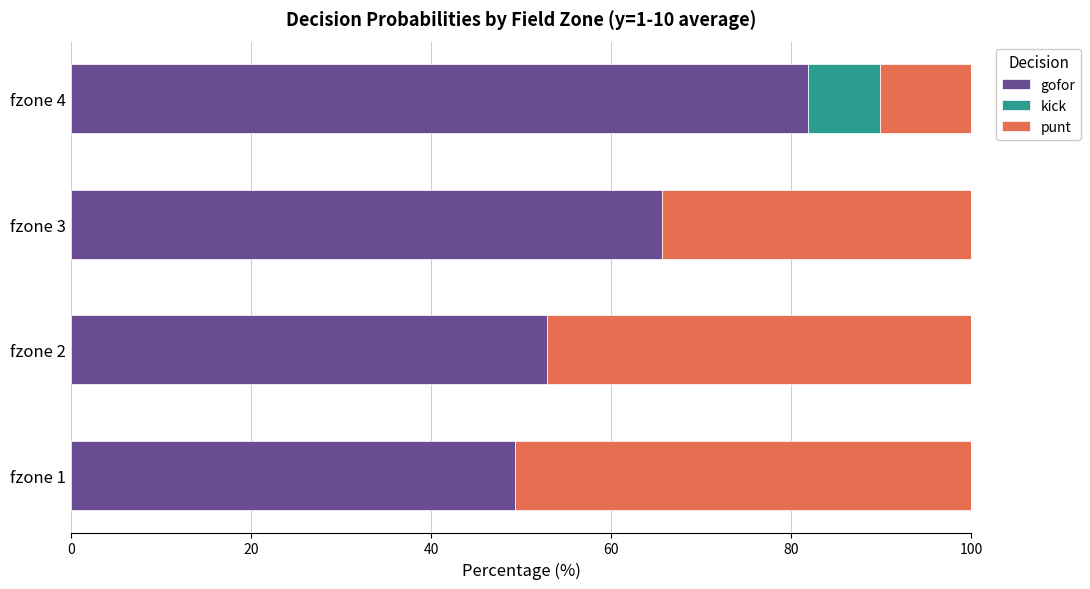

The value of gofor at fzone 3 is 65.7. True or false?

True